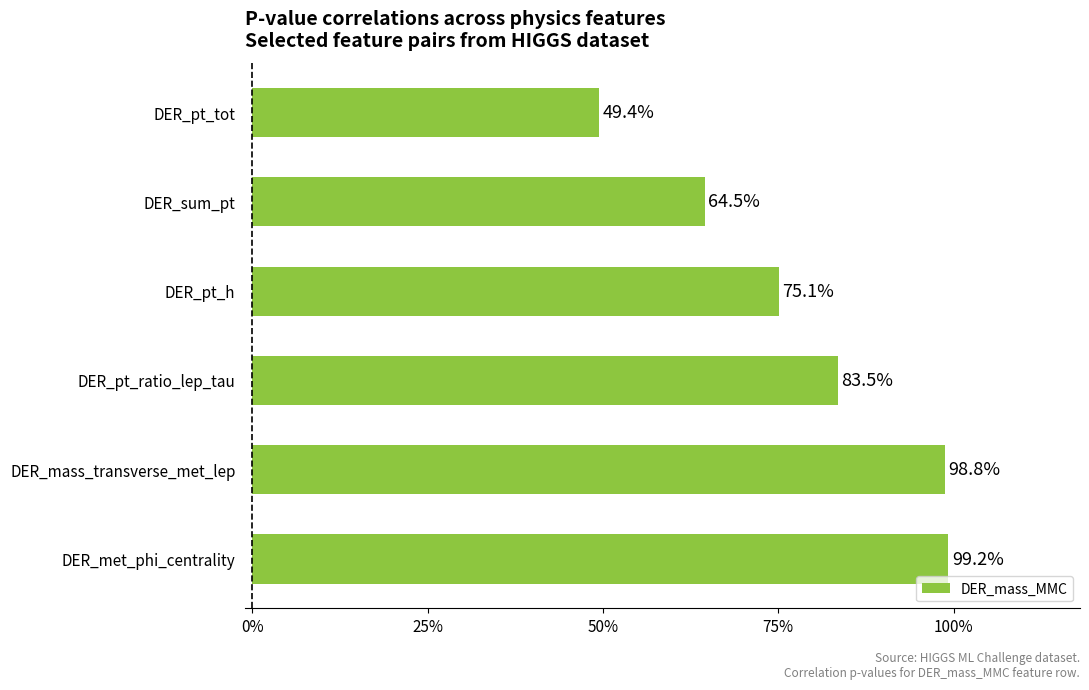

Are the bars horizontal?

Yes